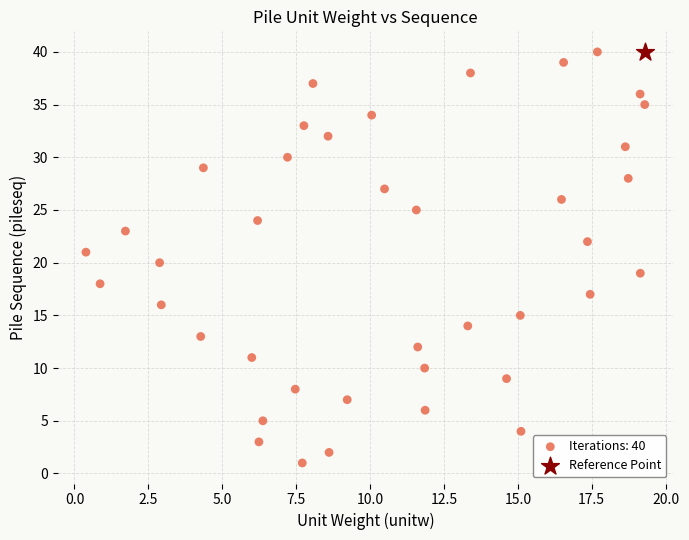

What are all the series names shown in the legend?

Iterations: 40, Reference Point